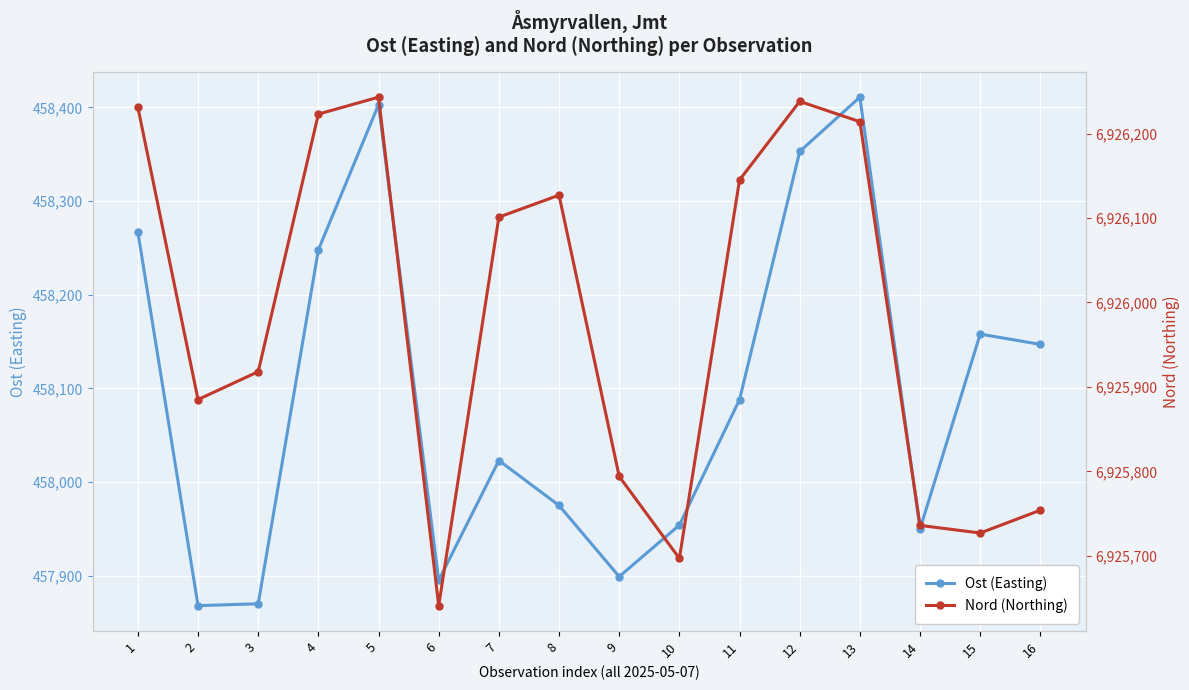

What are all the series names shown in the legend?

Ost (Easting), Nord (Northing)